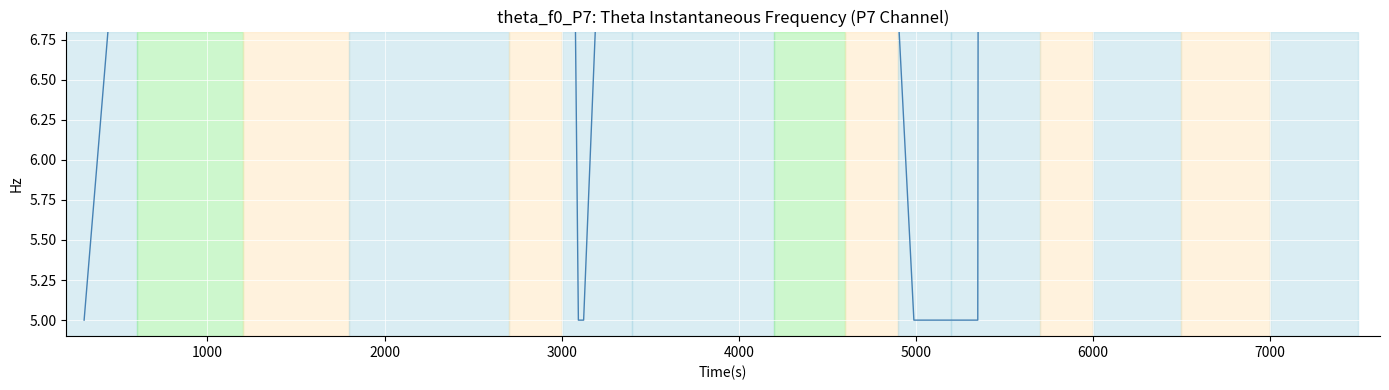

How many data points are less than 12?

12